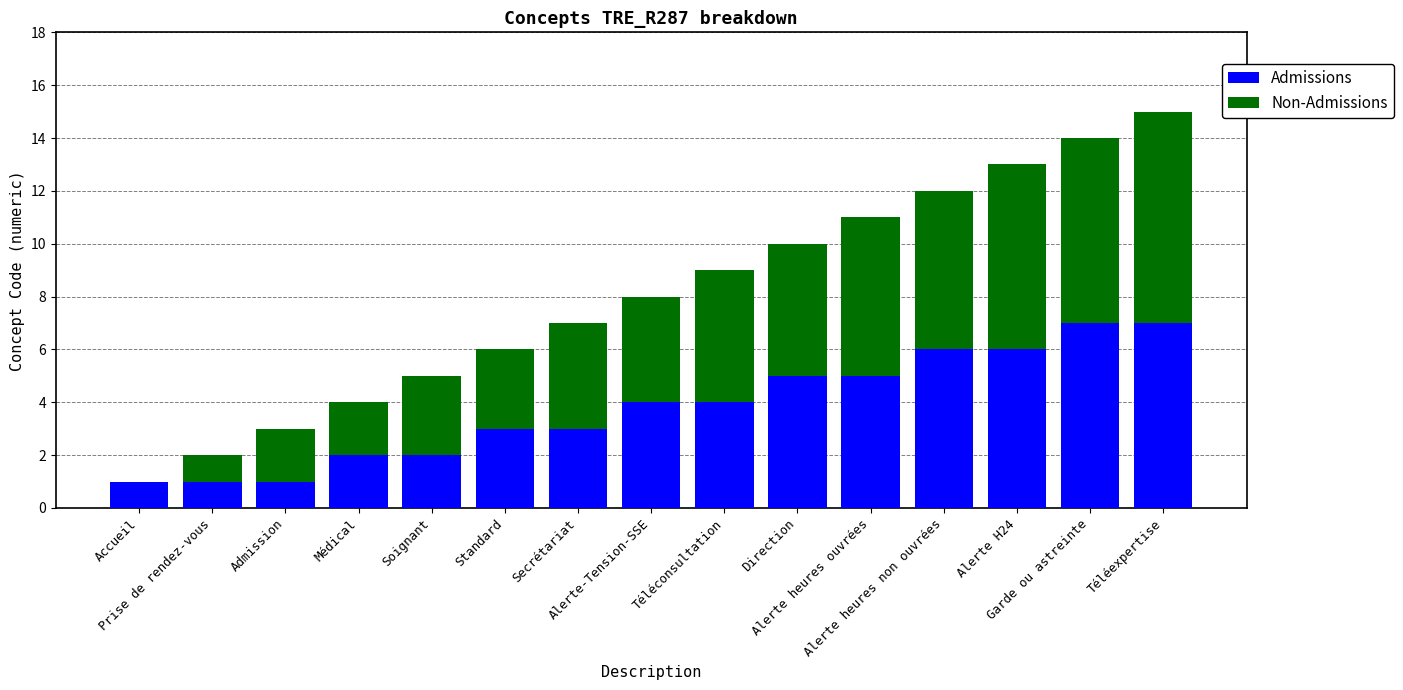

At how many categories does at least one series exceed 1?

13